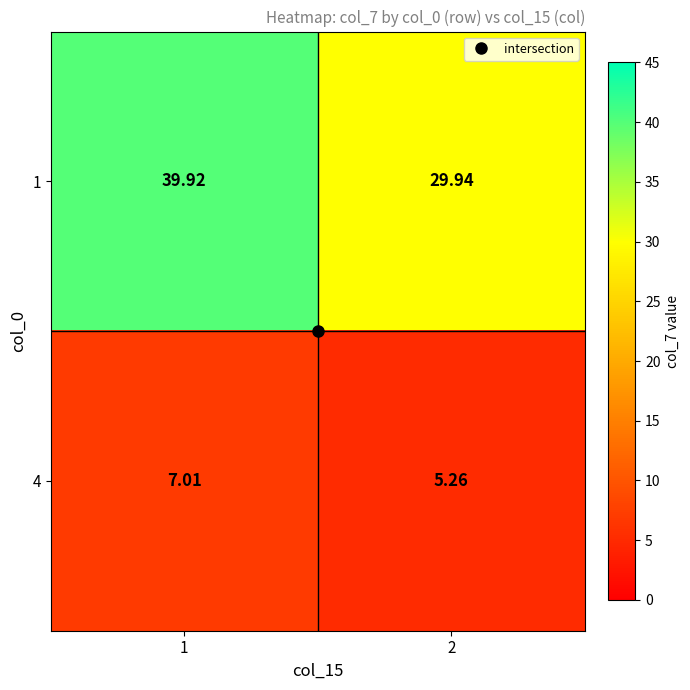

How many data points in 4 are above 7?

1